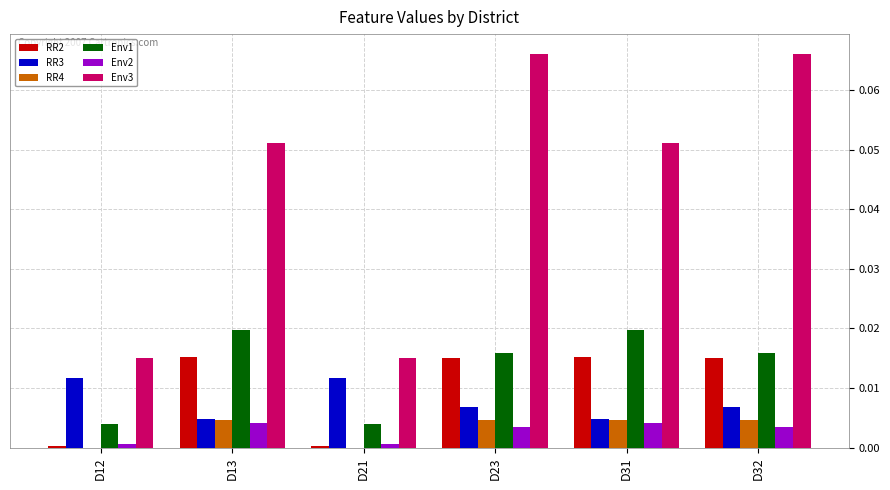

The Env2 series shows 0.0 at D21. True or false?

True